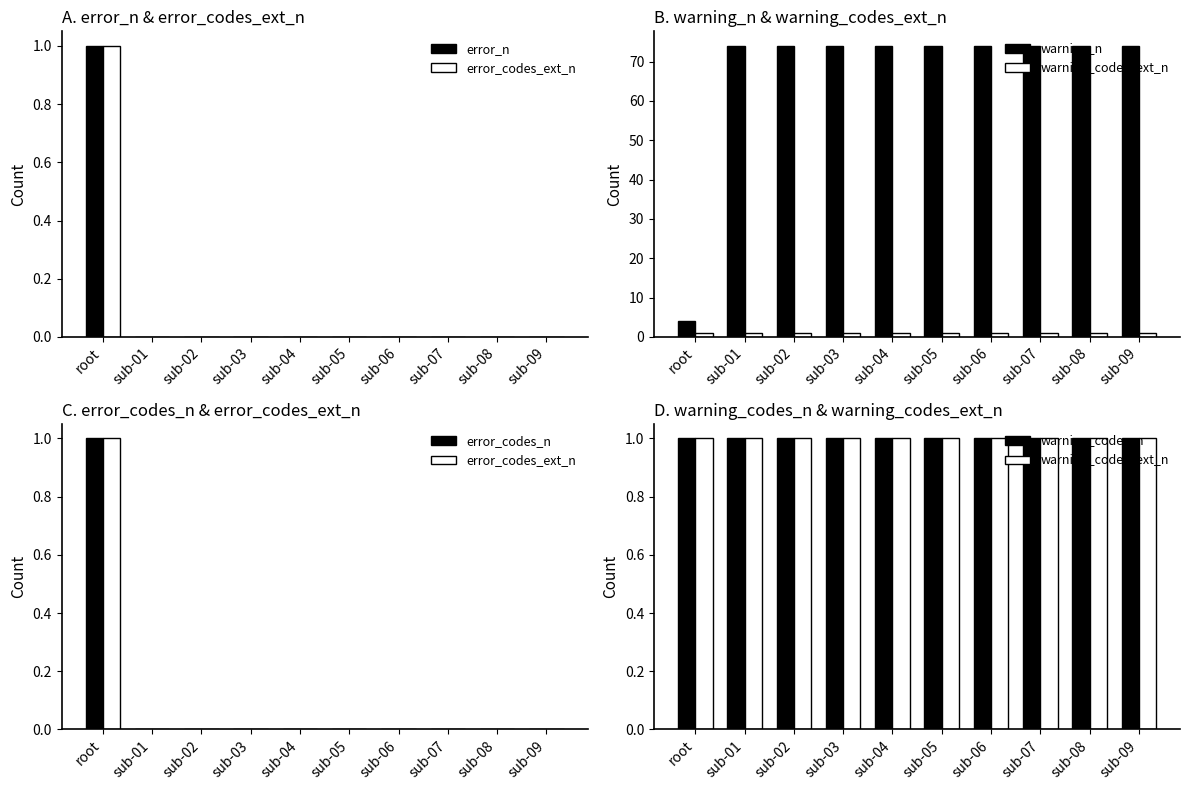

List the labels in order of error_codes_ext_n value, smallest first.

sub-01, sub-02, sub-03, sub-04, sub-05, sub-06, sub-07, sub-08, sub-09, root